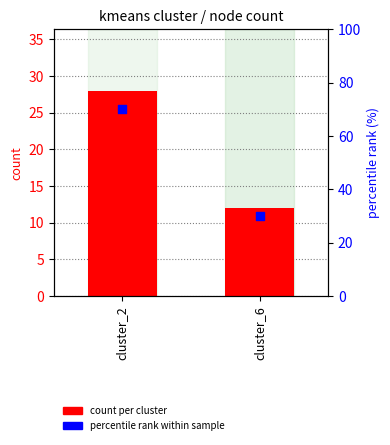

Is the value of count per cluster at cluster_6 greater than the value of percentile rank within sample at cluster_6?

No